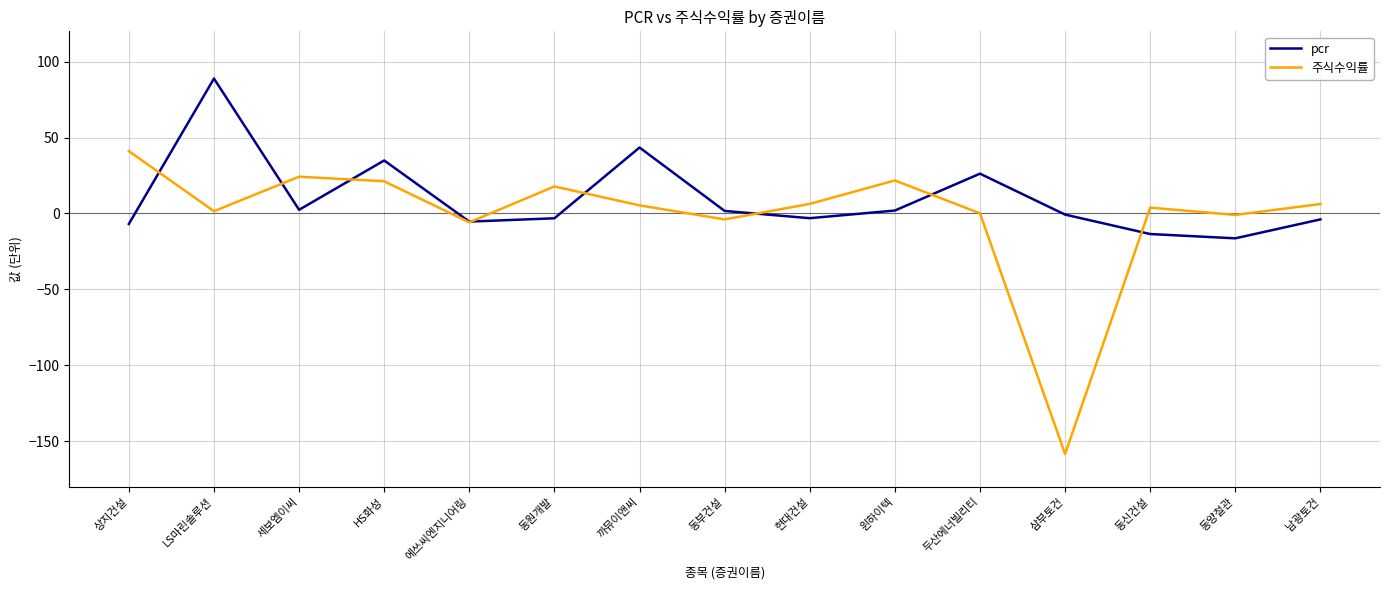

Is the value of 주식수익률 at 동신건설 greater than the value of pcr at 현대건설?

Yes